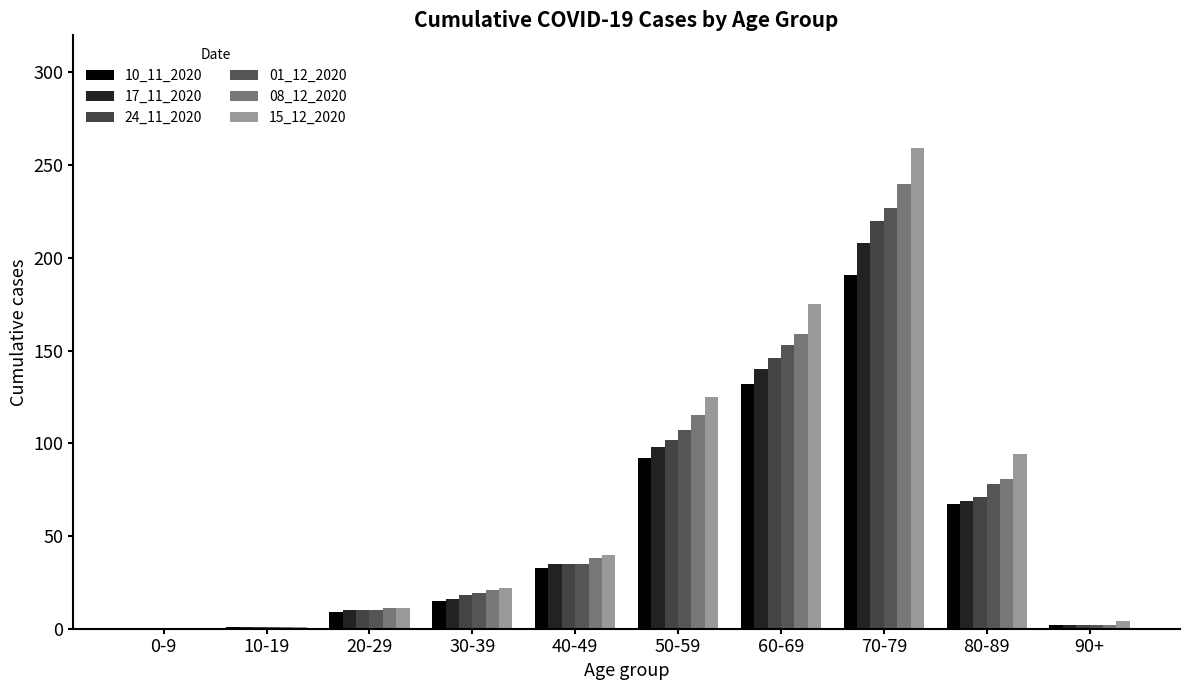

Reading right to left, list all the values displayed in this chart.

10_11_2020: 90+=2	80-89=67	70-79=191	60-69=132	50-59=92	40-49=33	30-39=15	20-29=9	10-19=1	0-9=0
17_11_2020: 90+=2	80-89=69	70-79=208	60-69=140	50-59=98	40-49=35	30-39=16	20-29=10	10-19=1	0-9=0
24_11_2020: 90+=2	80-89=71	70-79=220	60-69=146	50-59=102	40-49=35	30-39=18	20-29=10	10-19=1	0-9=0
01_12_2020: 90+=2	80-89=78	70-79=227	60-69=153	50-59=107	40-49=35	30-39=19	20-29=10	10-19=1	0-9=0
08_12_2020: 90+=2	80-89=81	70-79=240	60-69=159	50-59=115	40-49=38	30-39=21	20-29=11	10-19=1	0-9=0
15_12_2020: 90+=4	80-89=94	70-79=259	60-69=175	50-59=125	40-49=40	30-39=22	20-29=11	10-19=1	0-9=0